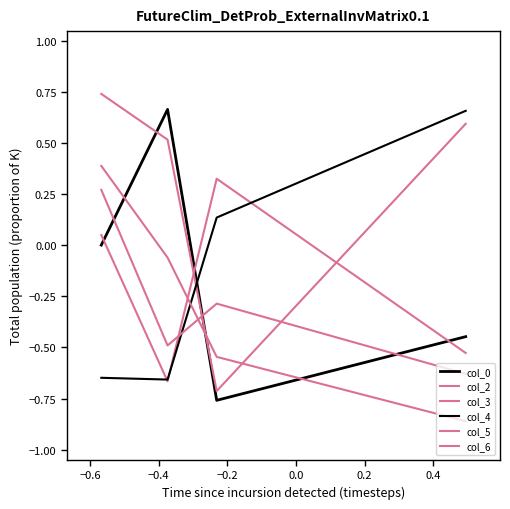

Does the chart have visible grid lines?

No